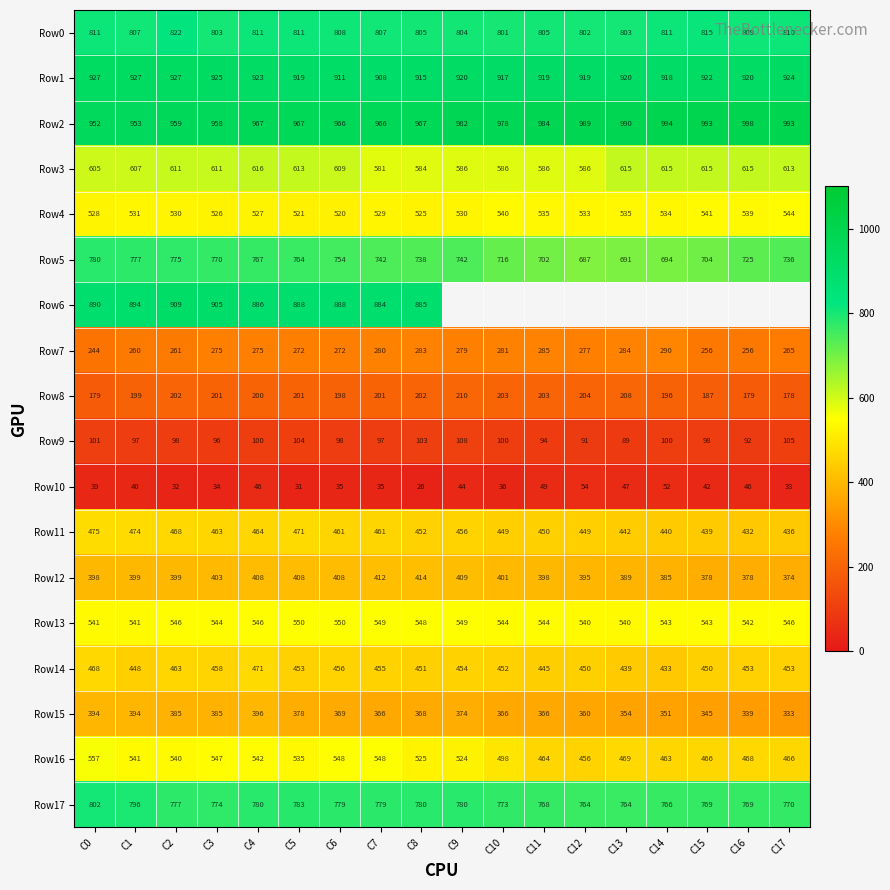

At which label does Row13 first exceed 544?

C2